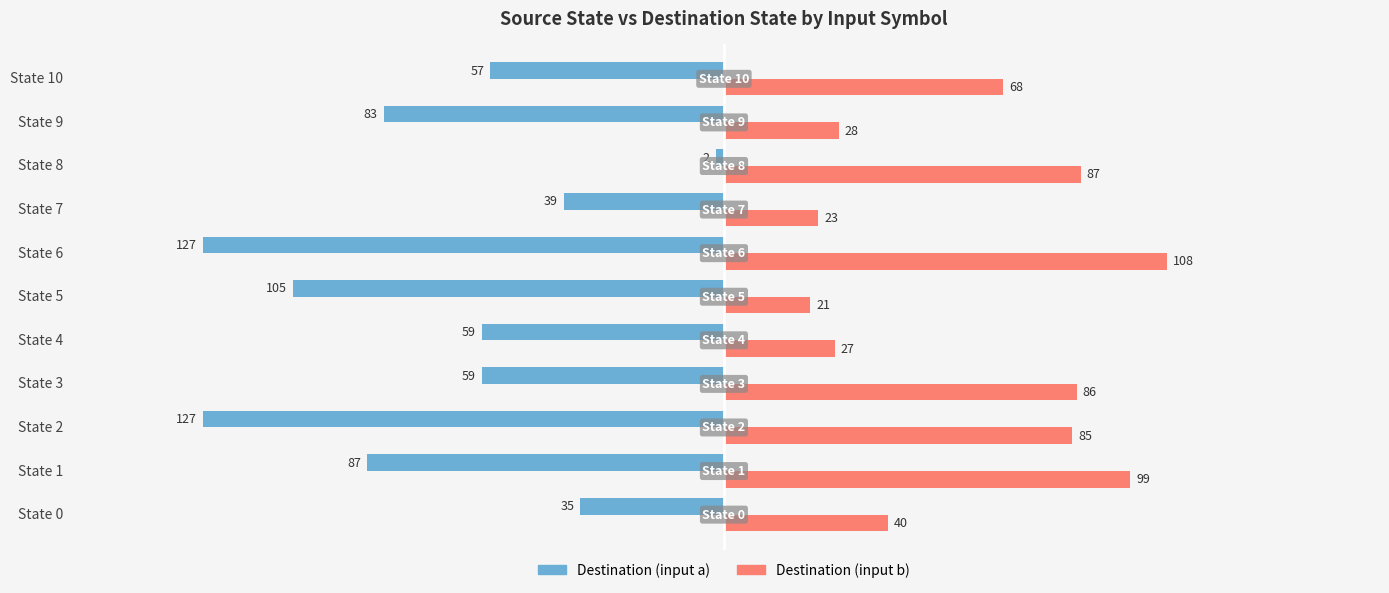

The value of Destination (input b) at State 6 is 142. True or false?

False